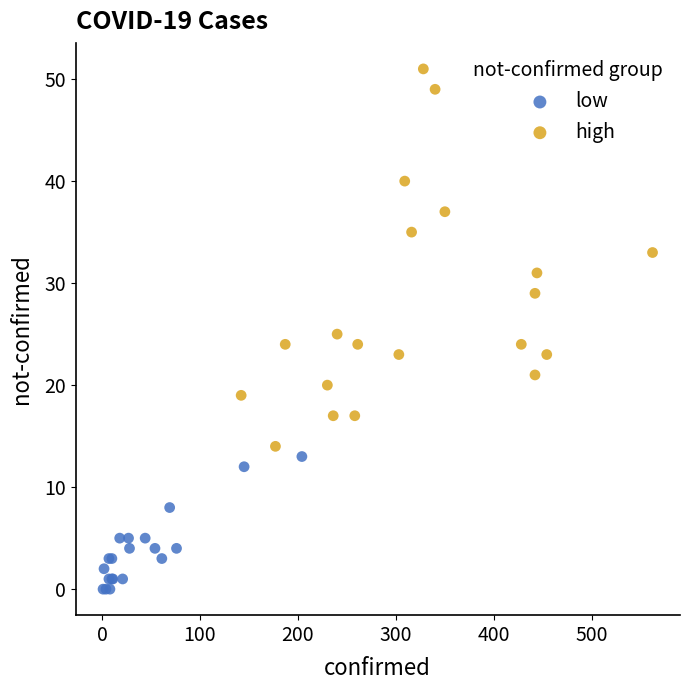

What are all the series names shown in the legend?

low, high